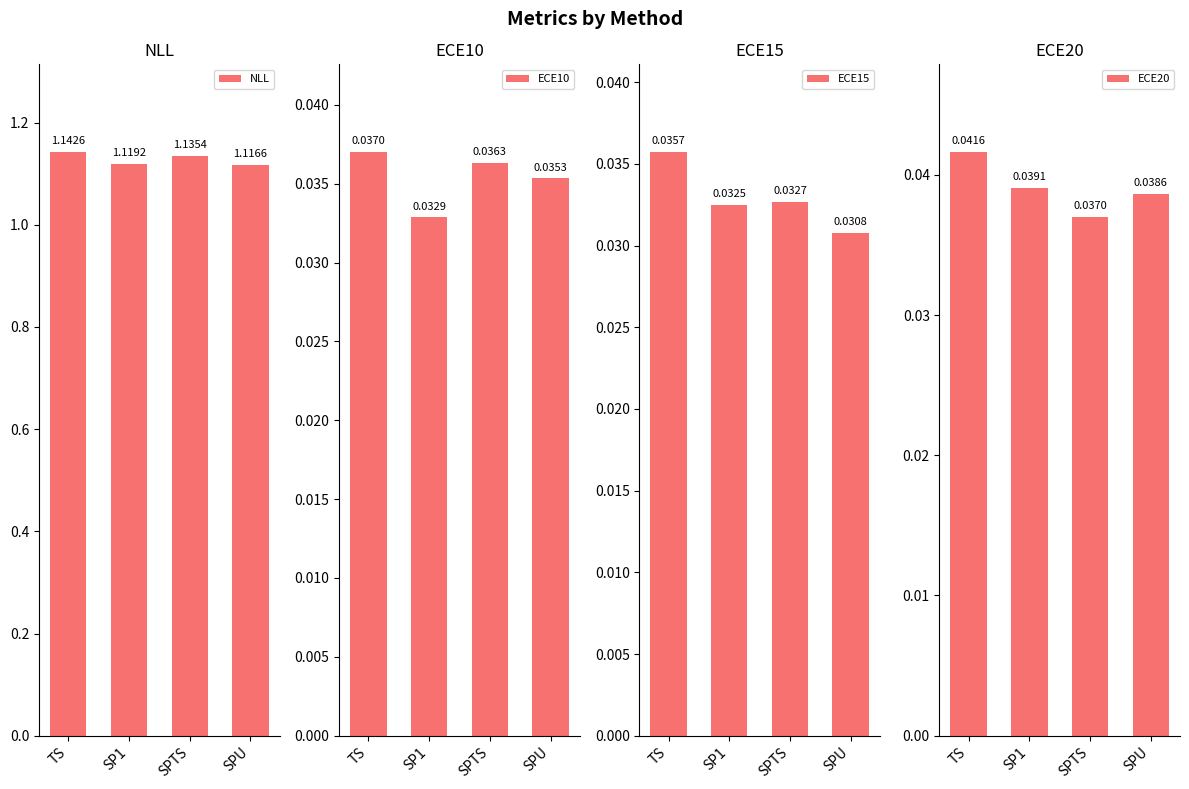

Is the value of ECE10 at SP1 greater than the value of NLL at SPU?

No